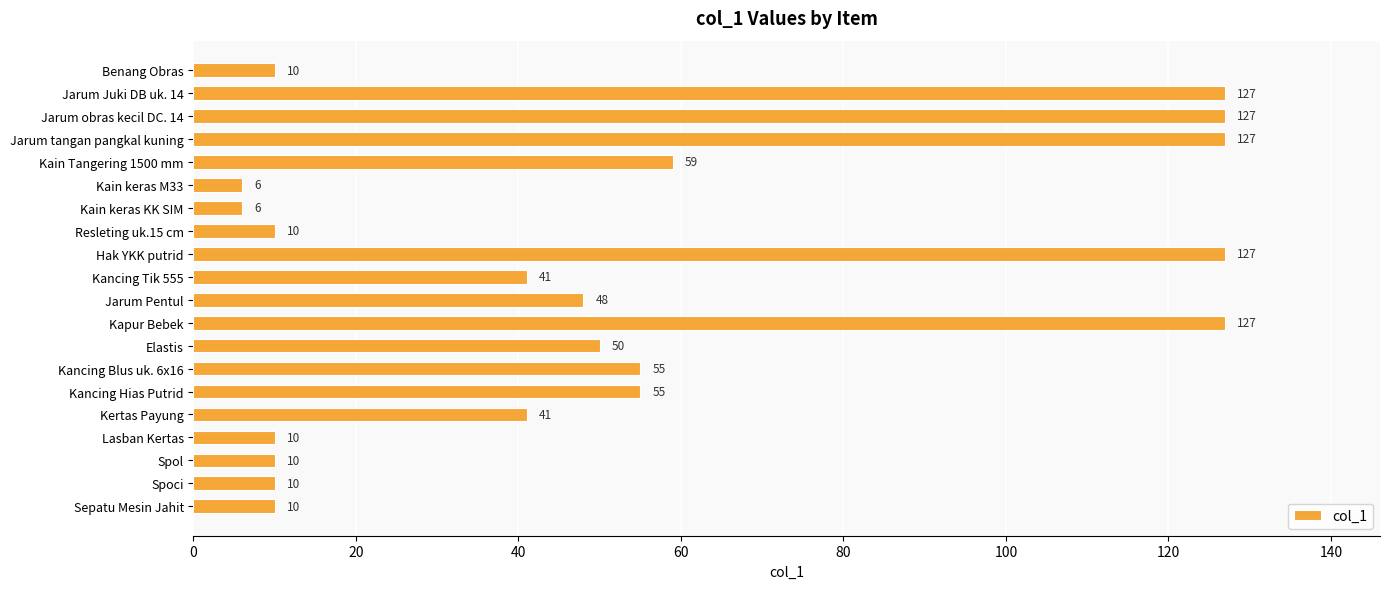

The value at Lasban Kertas is 10. True or false?

True